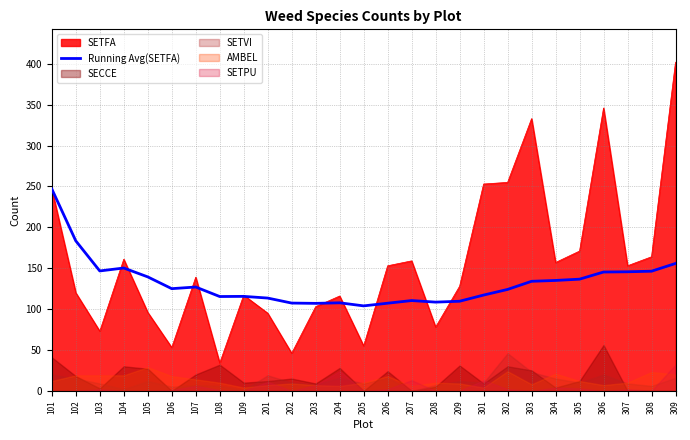

What is the maximum value for SETFA?

402.0